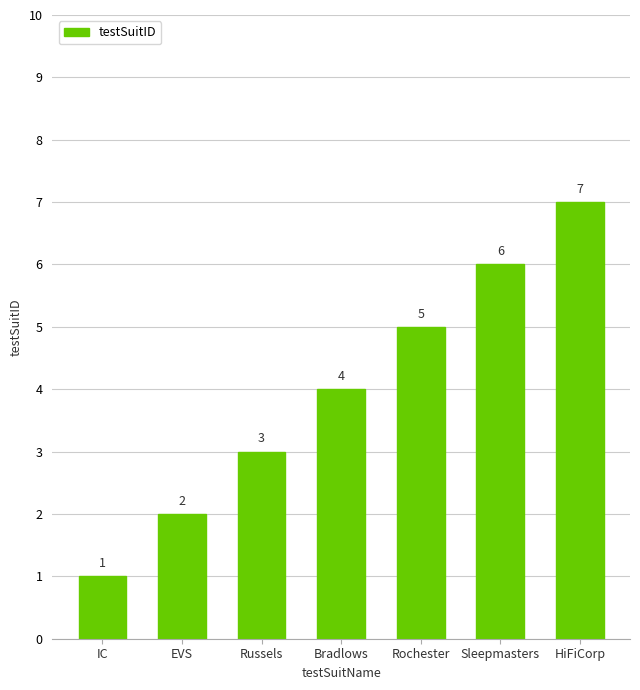

What is the change in value from Bradlows to Rochester?

+1